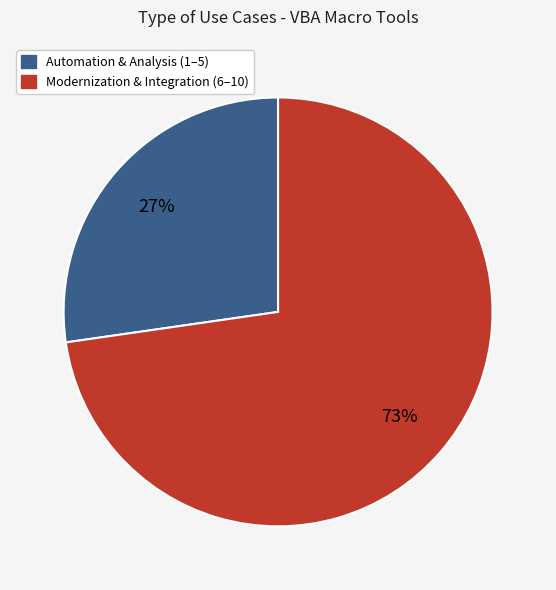

Is the sum of Modernization & Integration (6–10) and Automation & Analysis (1–5) greater than half?

Yes